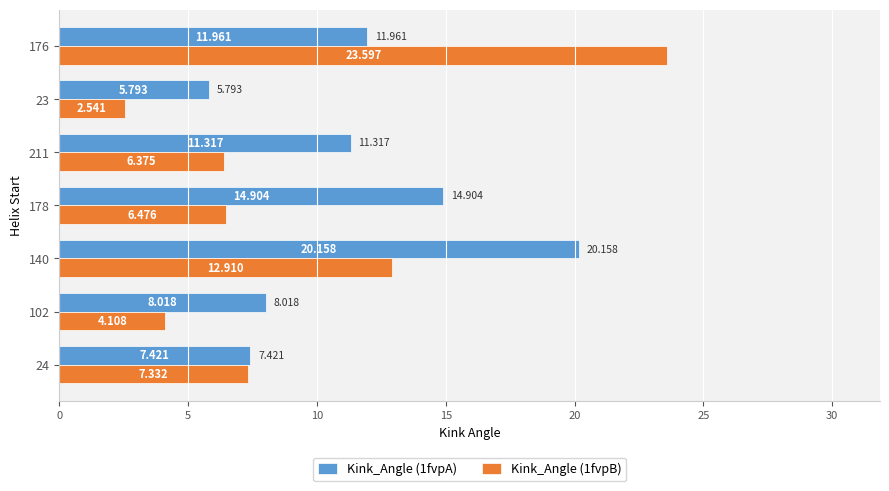

List the series in order of their overall mean, lowest first.

Kink_Angle (1fvpB), Kink_Angle (1fvpA)